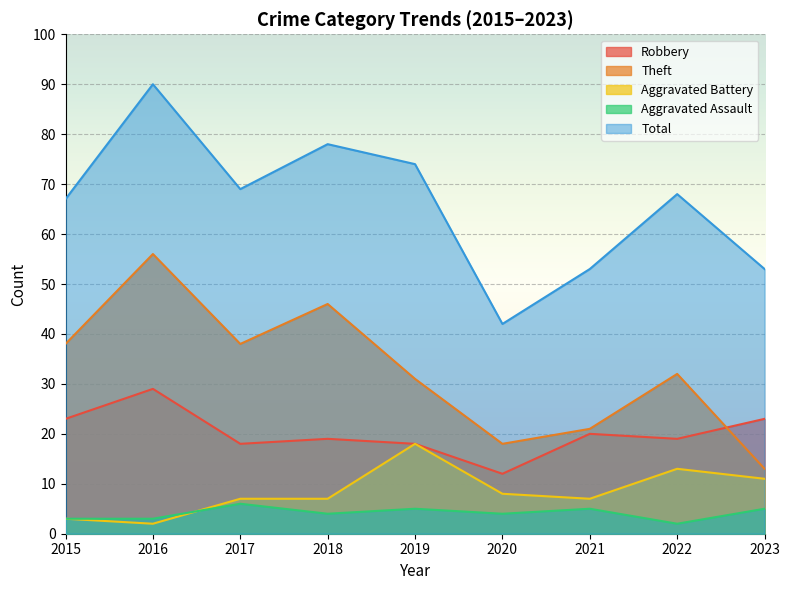

What is the sum of all Total values?

594